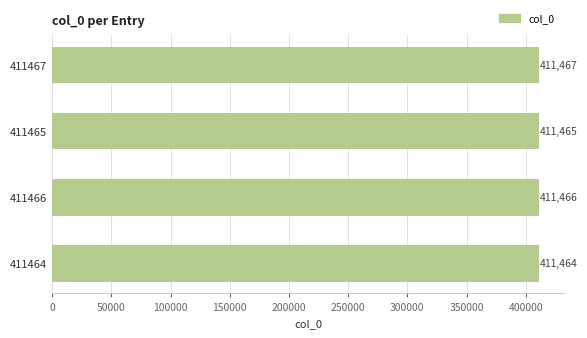

Approximately how many times larger is the value at 411465 compared to 411464?

1.0